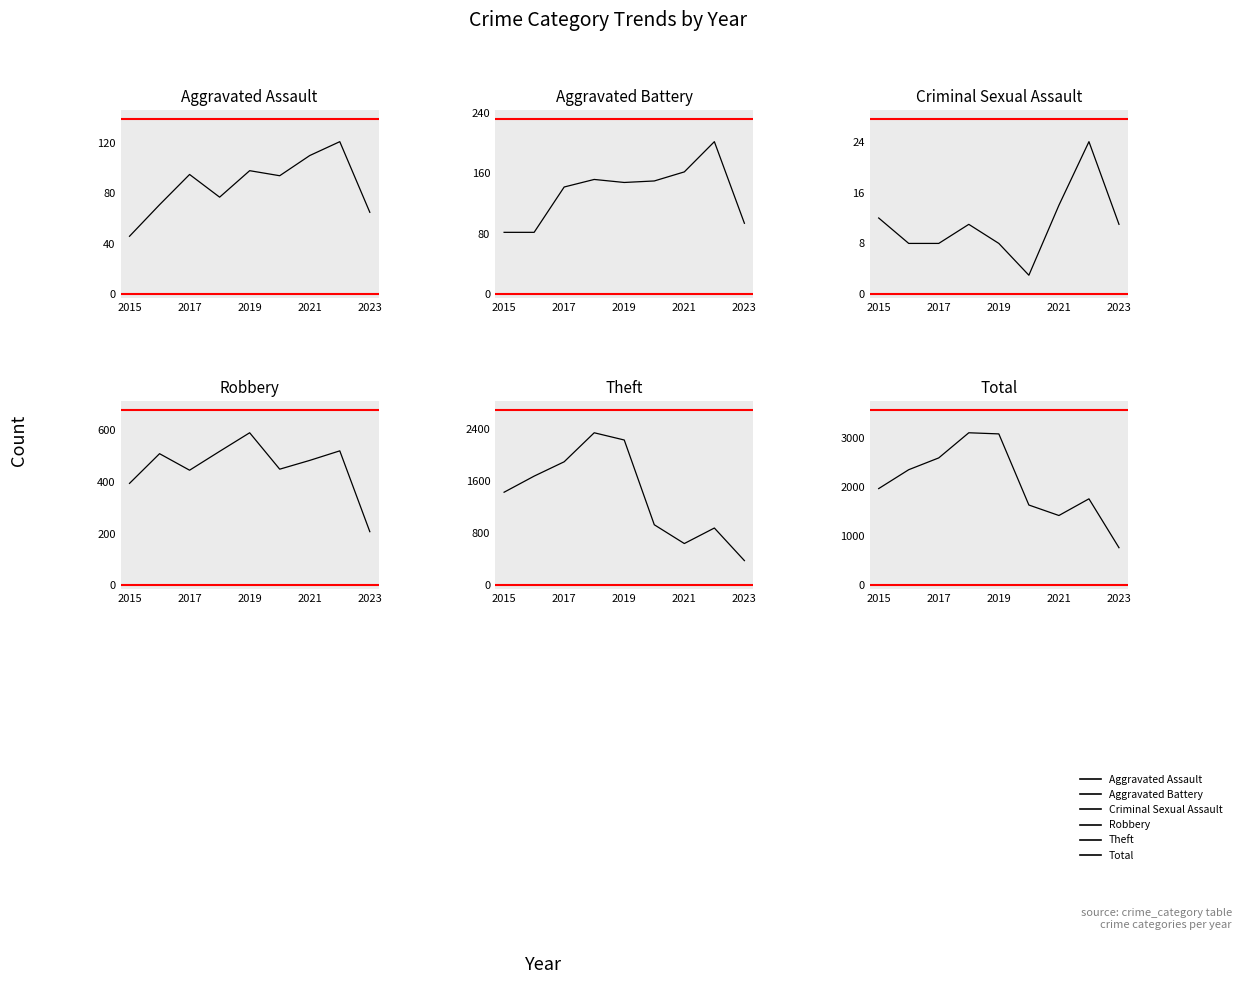

Reading right to left, list all the values displayed in this chart.

Aggravated Assault: 65	121	110	94	98	77	95	71	46
Aggravated Battery: 94	202	162	150	148	152	142	82	82
Criminal Sexual Assault: 11	24	14	3	8	11	8	8	12
Robbery: 208	521	484	450	591	519	446	510	395
Theft: 380	880	642	930	2230	2341	1896	1676	1429
Total: 766	1760	1421	1634	3080	3103	2592	2352	1968